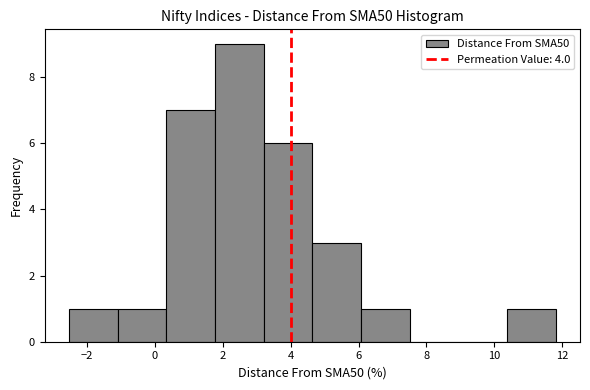

How tall is the bar that spans 1.8 to 3.2 on the x-axis? Neither the bar edges nor the heights are printed on the chart, so give them approximately, as read against the axes.

9